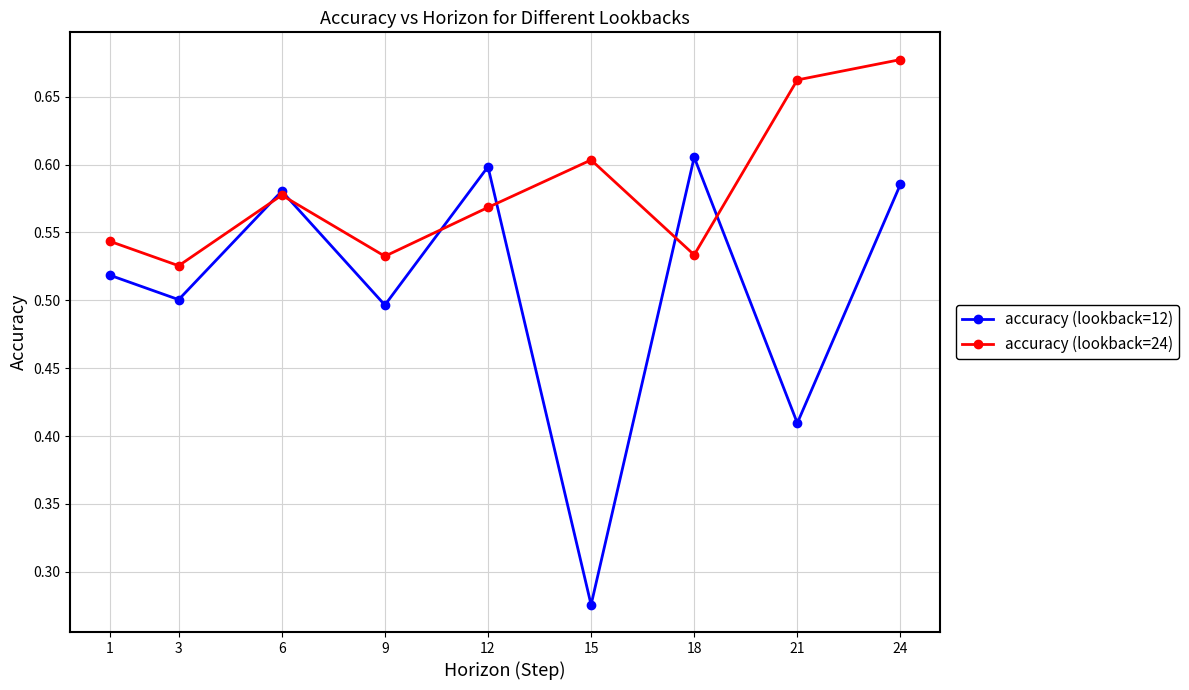

What is the total value across all series at 1?

1.1